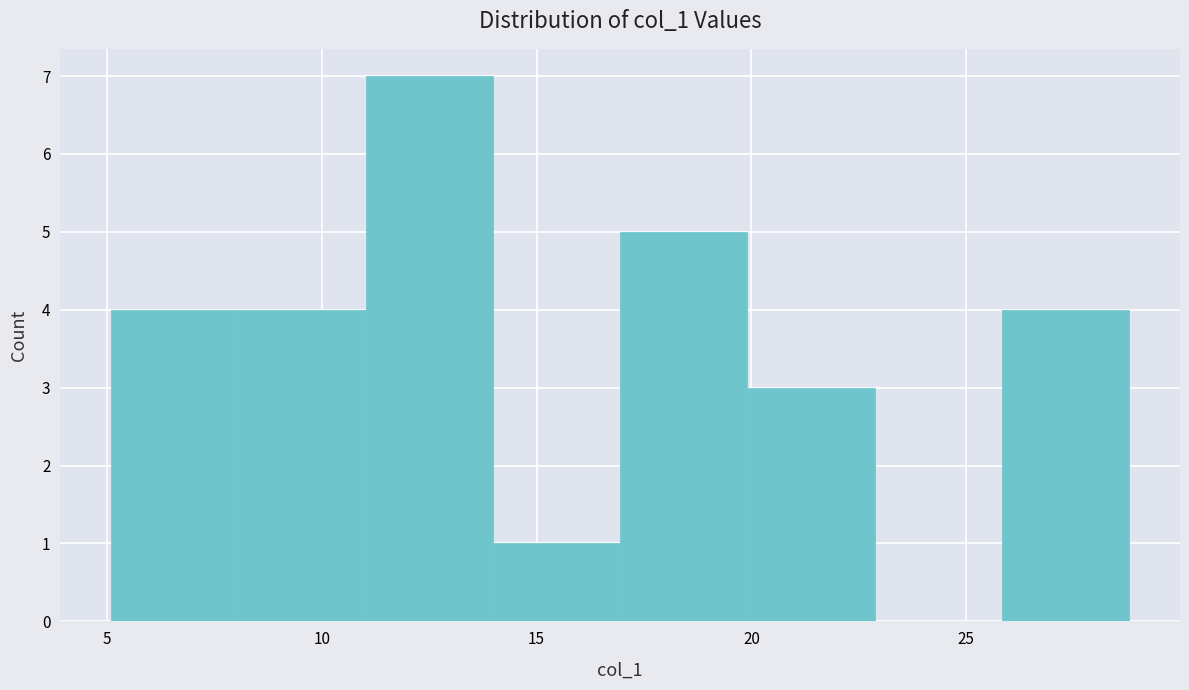

Over which range of the x-axis is the bar tallest?

11 to 14